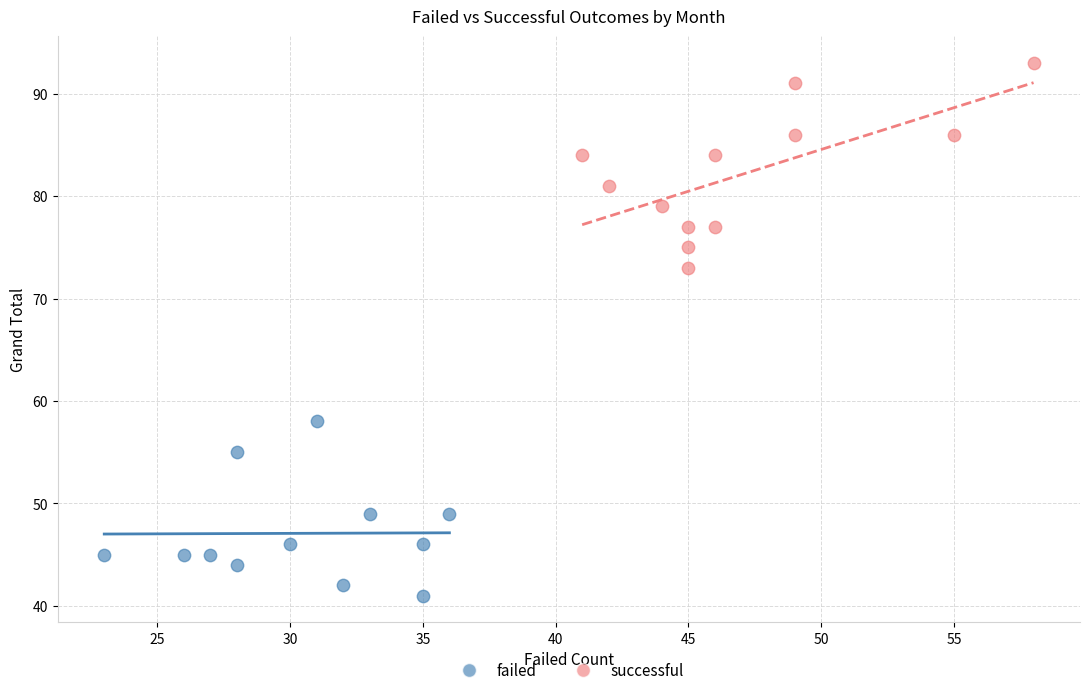

Which series has the widest spread of Y values?

successful